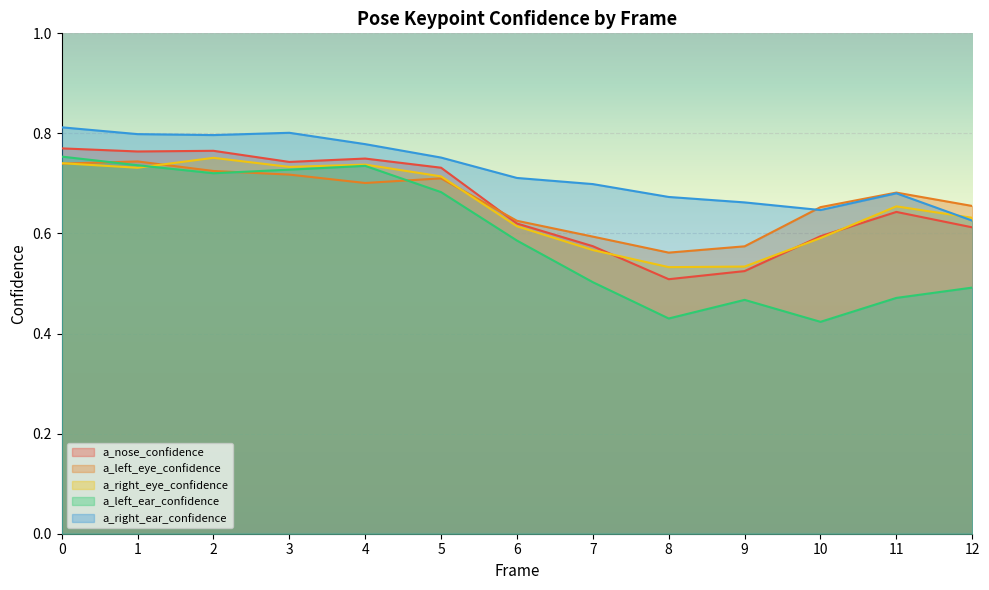

Read the a_left_eye_confidence value at 12.

0.7